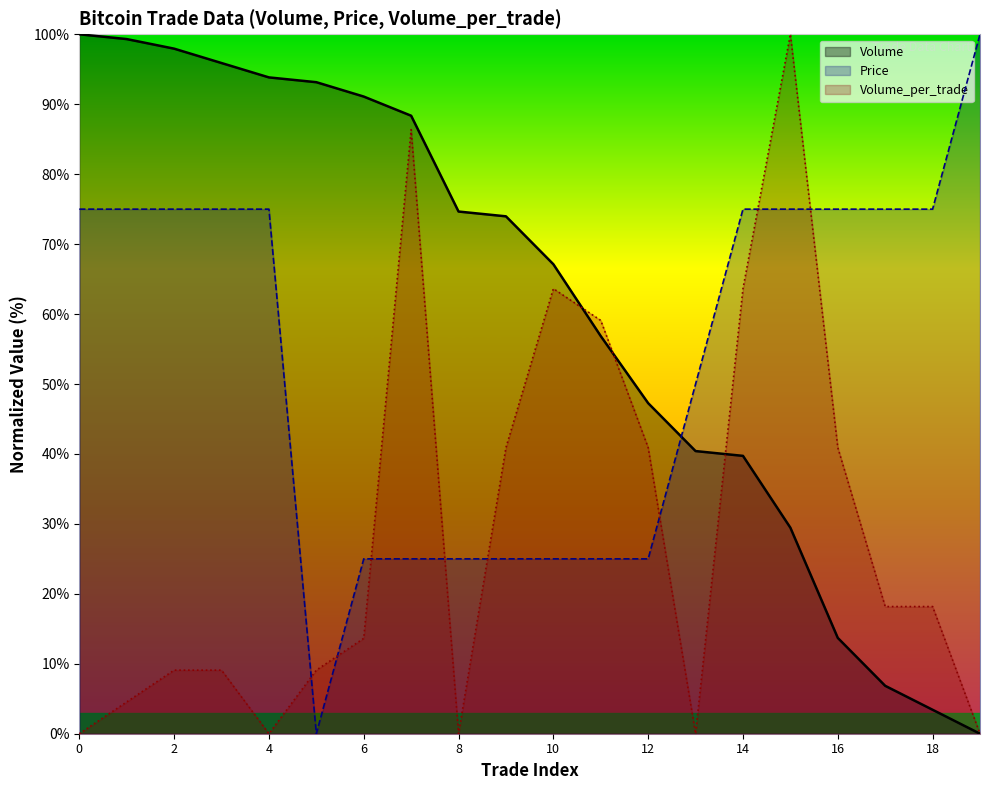

At which category is the sum across all series the highest?

15